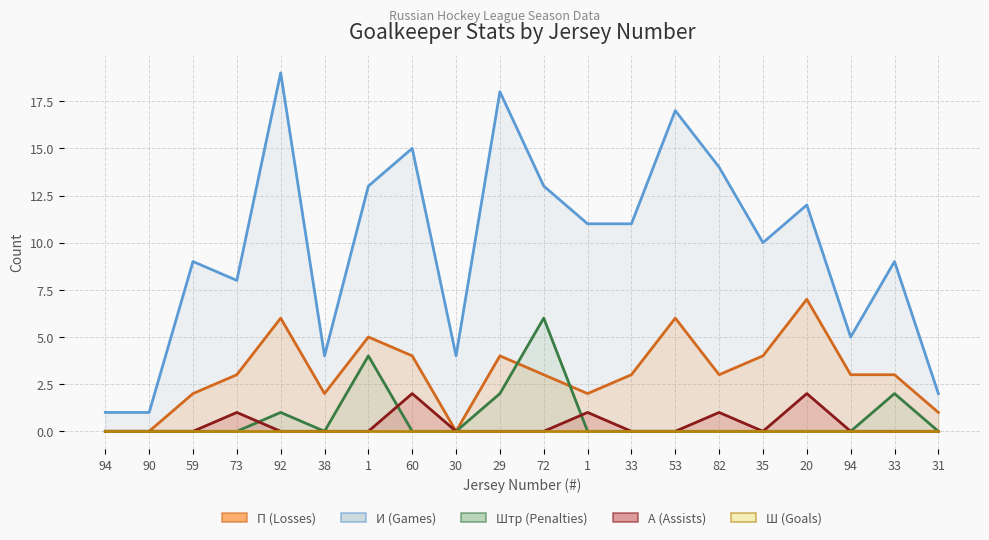

True or false: Штр (Penalties) has a value of 6 at 72.

True